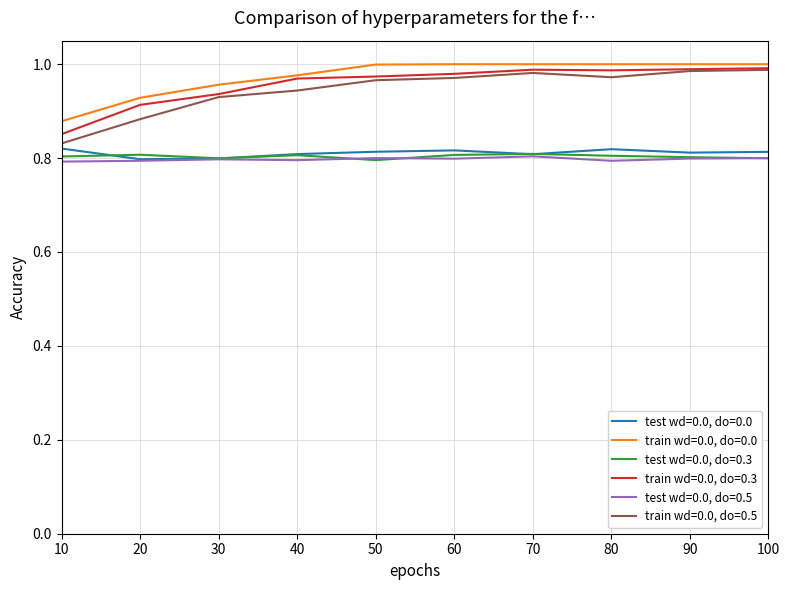

Between which two adjacent categories do test wd=0.0, do=0.0 and test wd=0.0, do=0.3 first intersect?

10 and 20